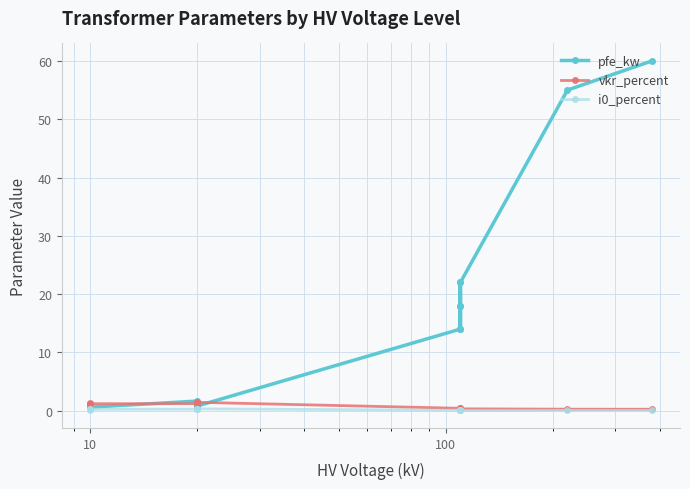

What are all the series names shown in the legend?

pfe_kw, vkr_percent, i0_percent